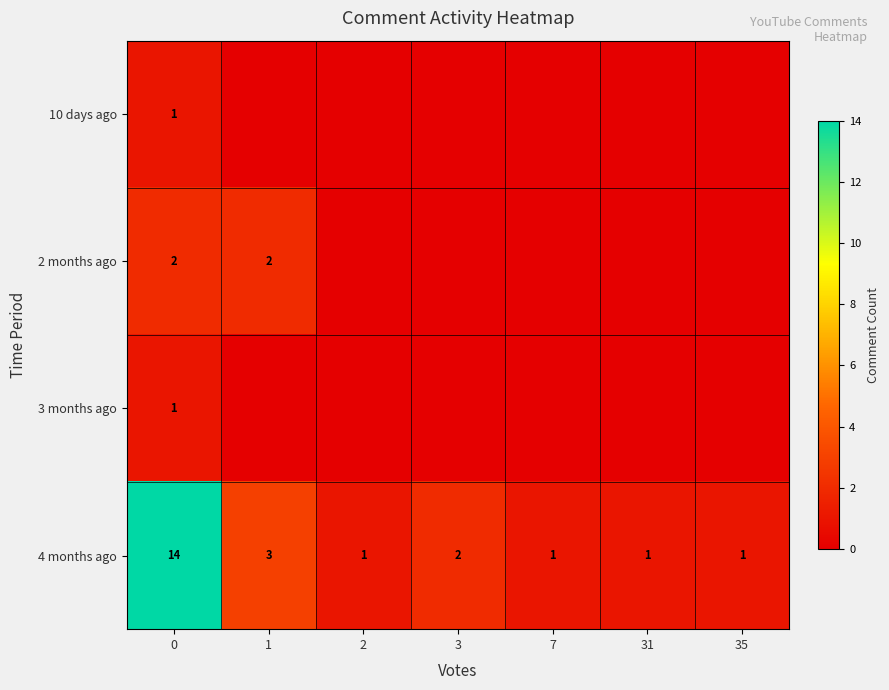

What is the total value across all series at 1?

5